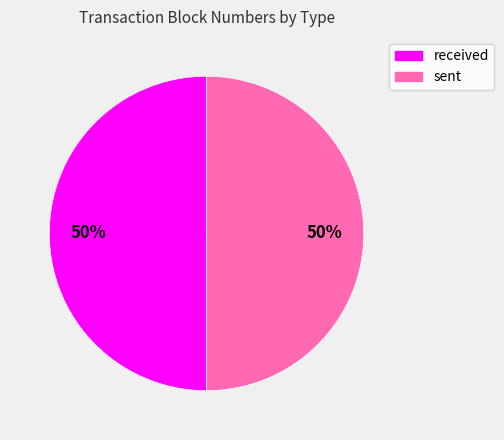

What is the ratio of the value at received to the value at sent?

1.0